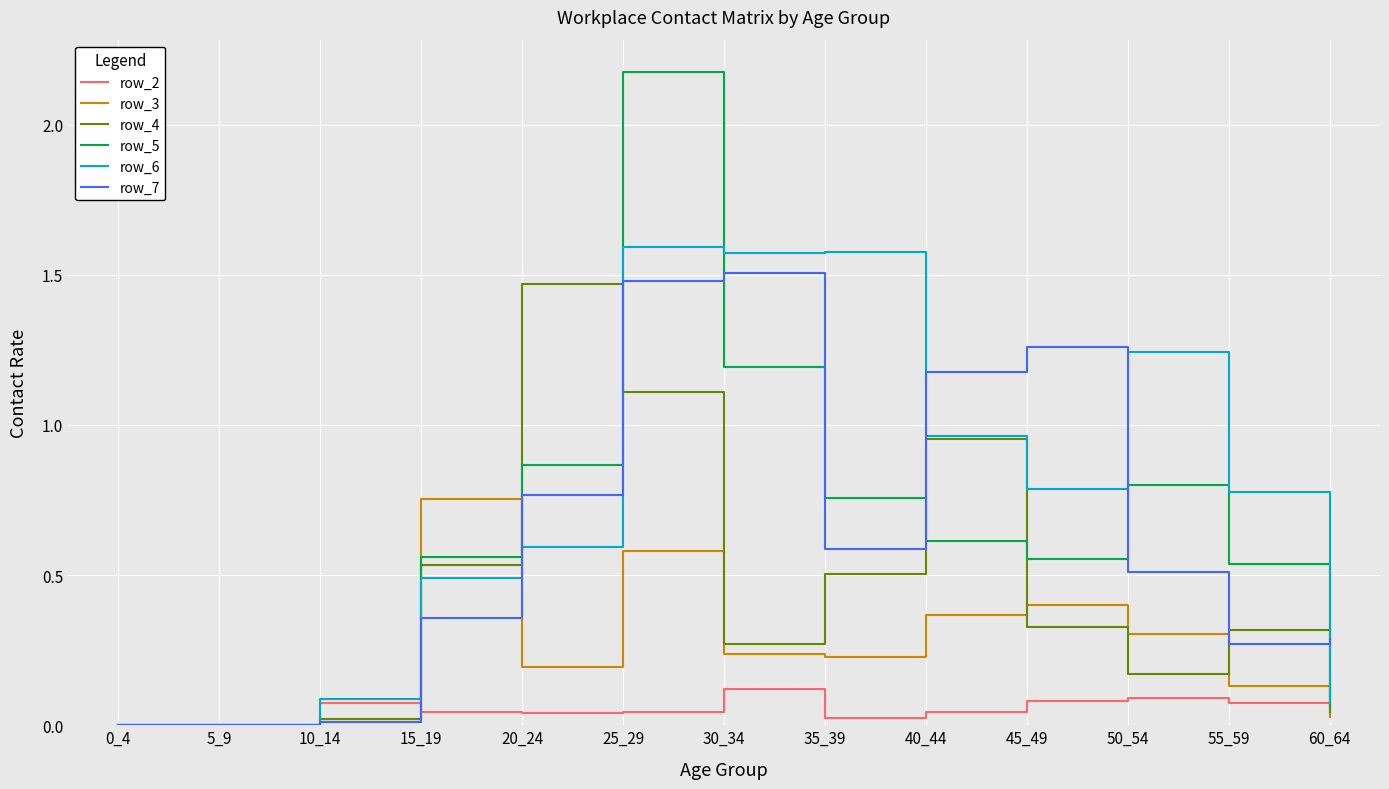

True or false: row_2 has a value of 0.0 at 25_29.

True